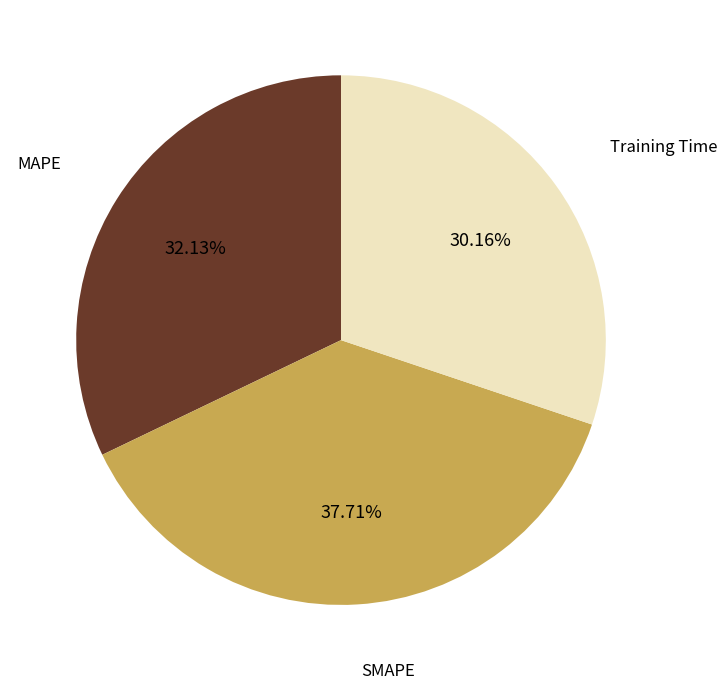

How many segments does this pie chart have?

3